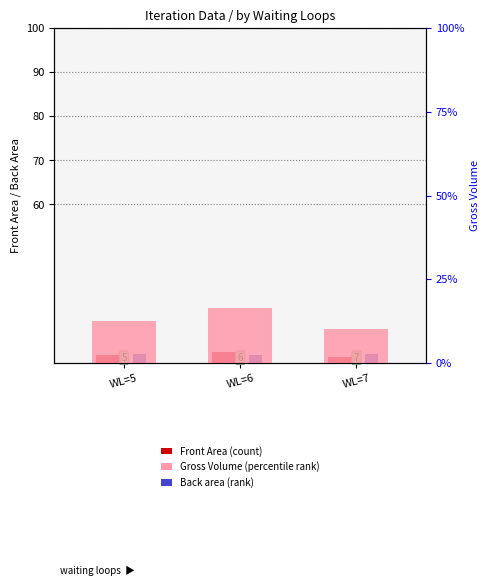

Read the Gross Volume (percentile rank) value at WL=6.

66.5